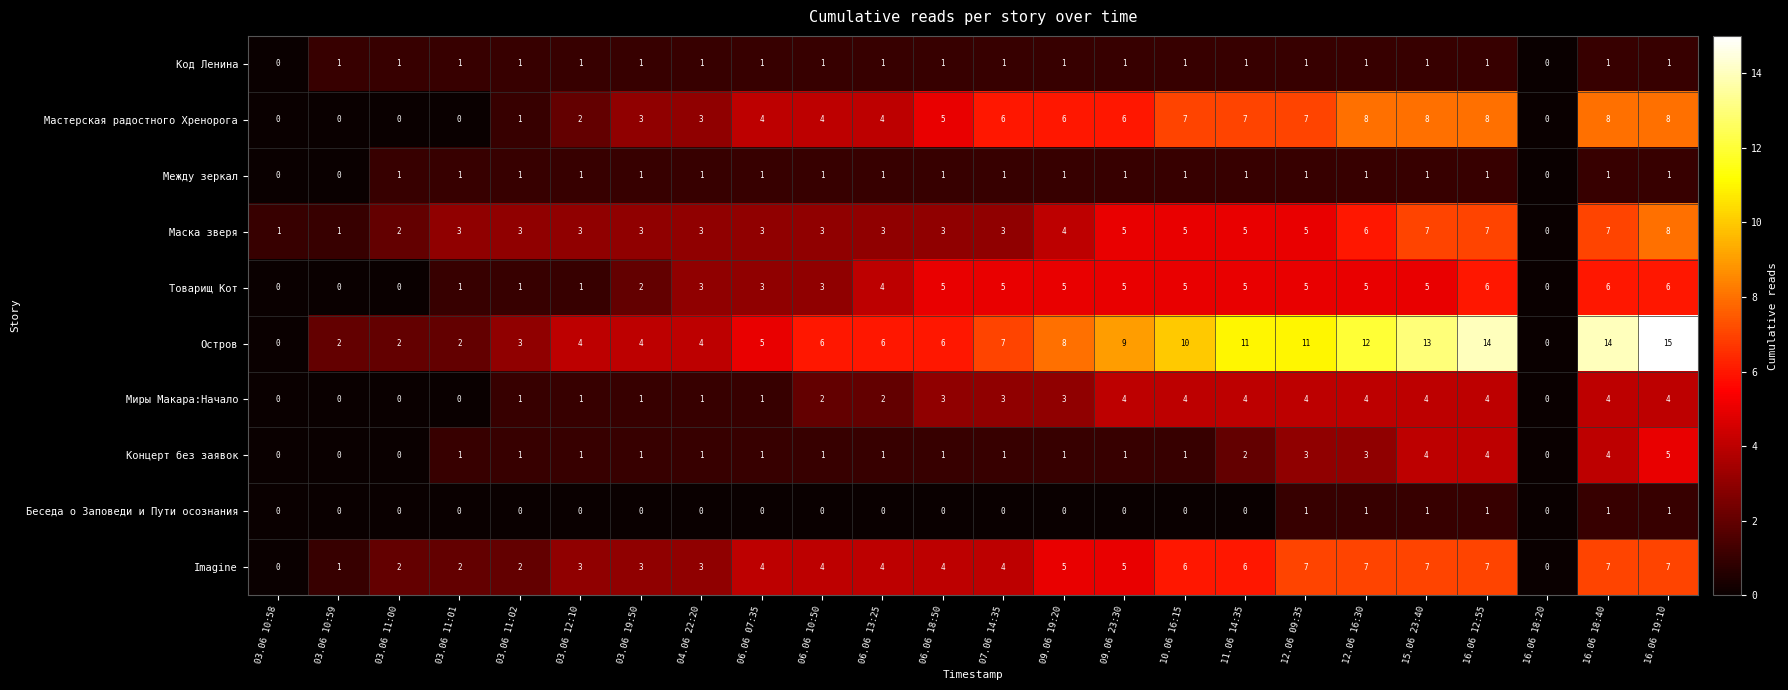

What is the difference between the maximum and minimum values in the Концерт без заявок series?

5